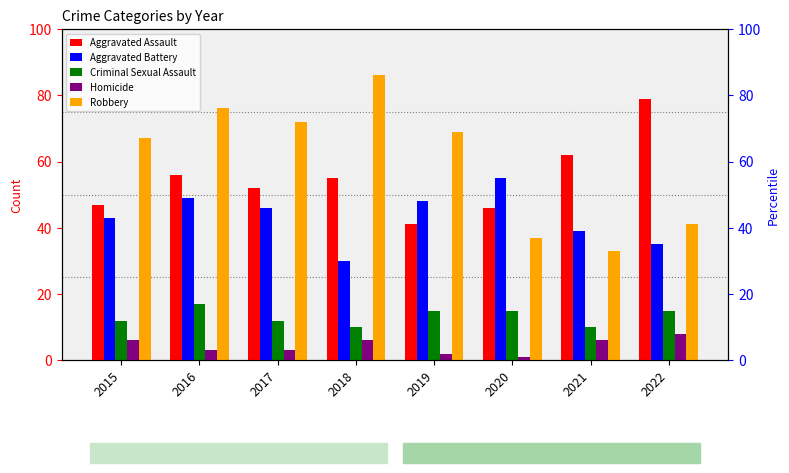

Which has a higher value, 2015 or 2022?

2022